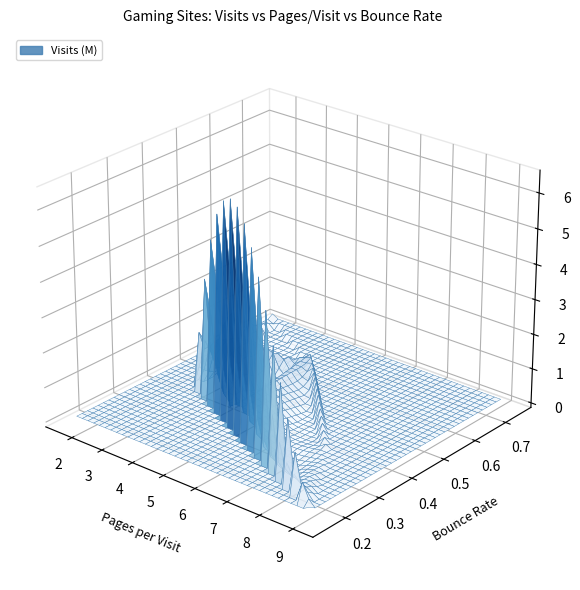

Is it true that bounce_rate equals 0.7 at 8?

True